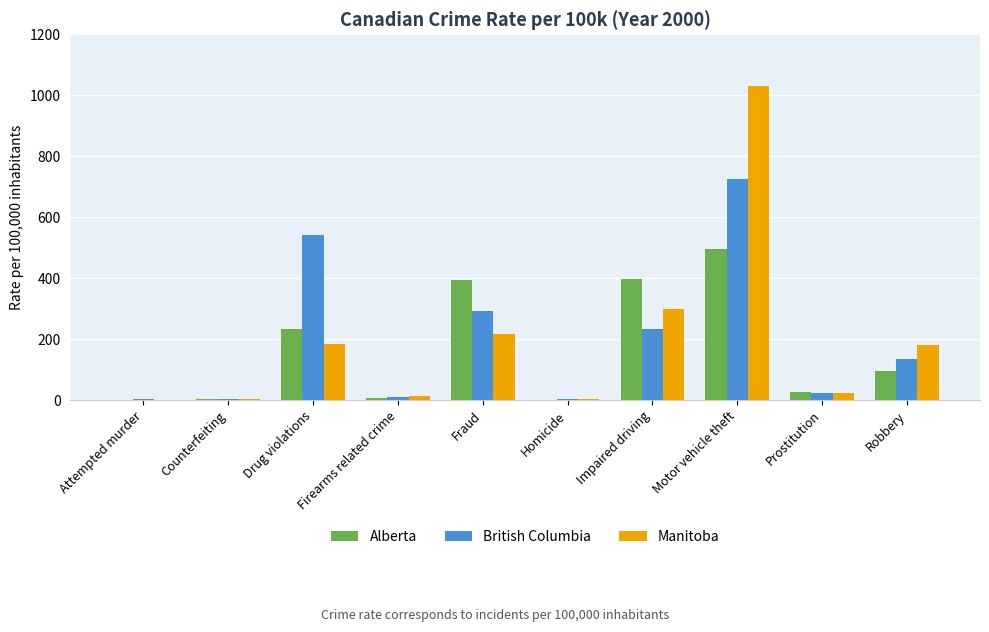

Which series changed the most between Fraud and Robbery?

Alberta